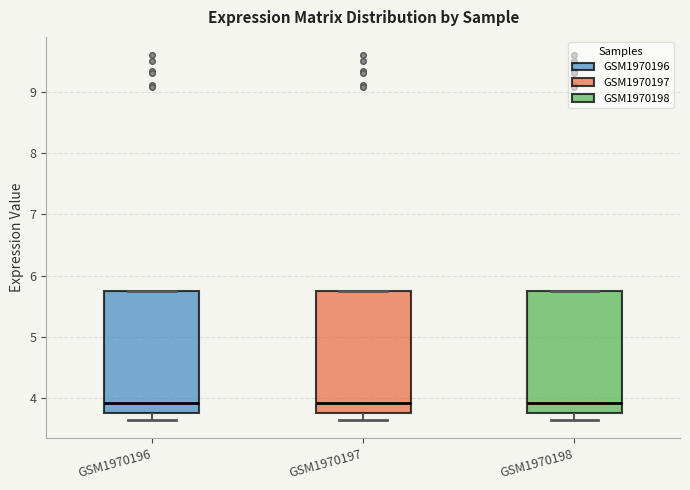

Reading left to right, transcribe this box plot: for each box, give where its median line is, the range the box spans, and where its two whiskers end, as read against the y-axis. The values are not printed on the chart, so give them approximately, as read against the axis.

GSM1970196: median 3.9, box 3.8 to 5.7, whiskers 3.6 to 5.7
GSM1970197: median 3.9, box 3.8 to 5.7, whiskers 3.6 to 5.7
GSM1970198: median 3.9, box 3.8 to 5.7, whiskers 3.6 to 5.7